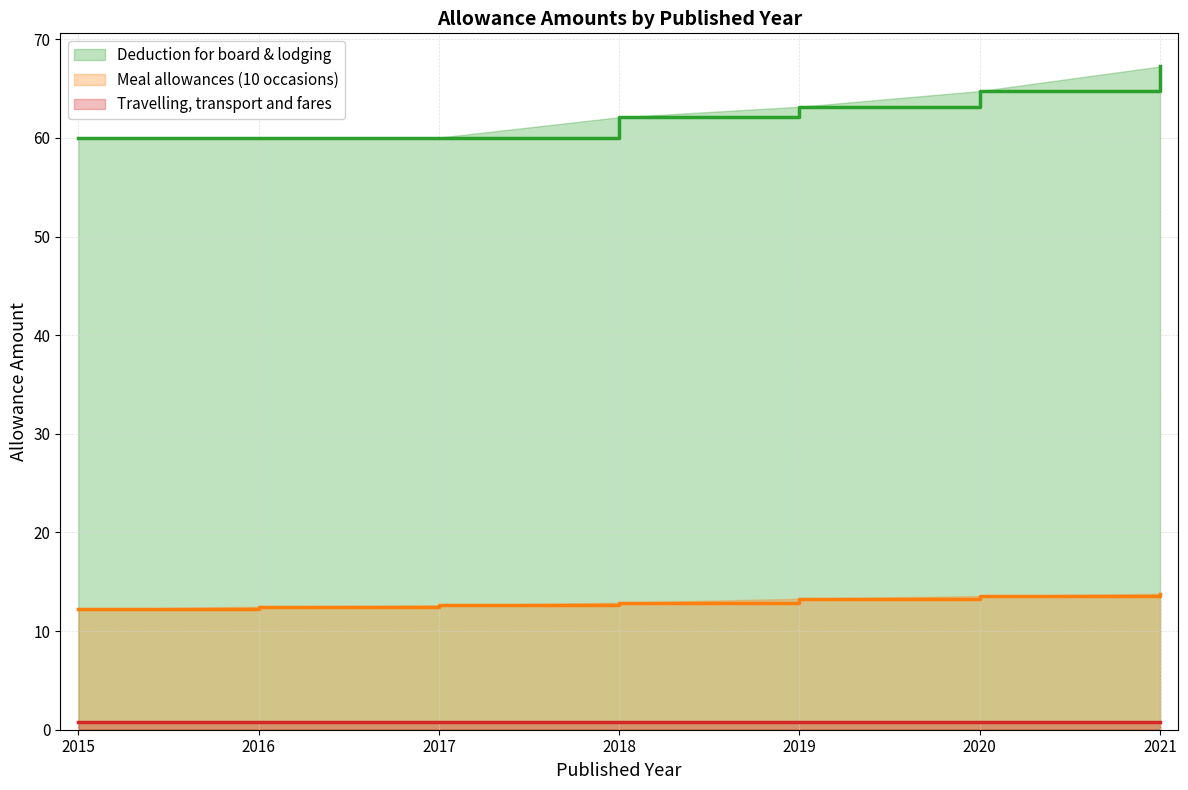

Rank the categories by Meal allowances (10 occasions) value from highest to lowest.

2021, 2020, 2019, 2018, 2017, 2016, 2015